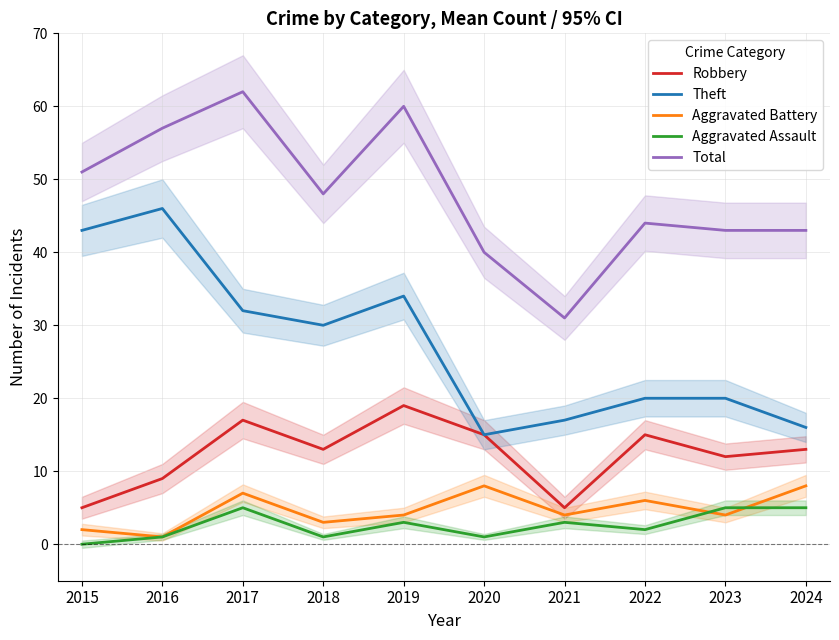

Is it true that Robbery equals 12 at 2023?

True